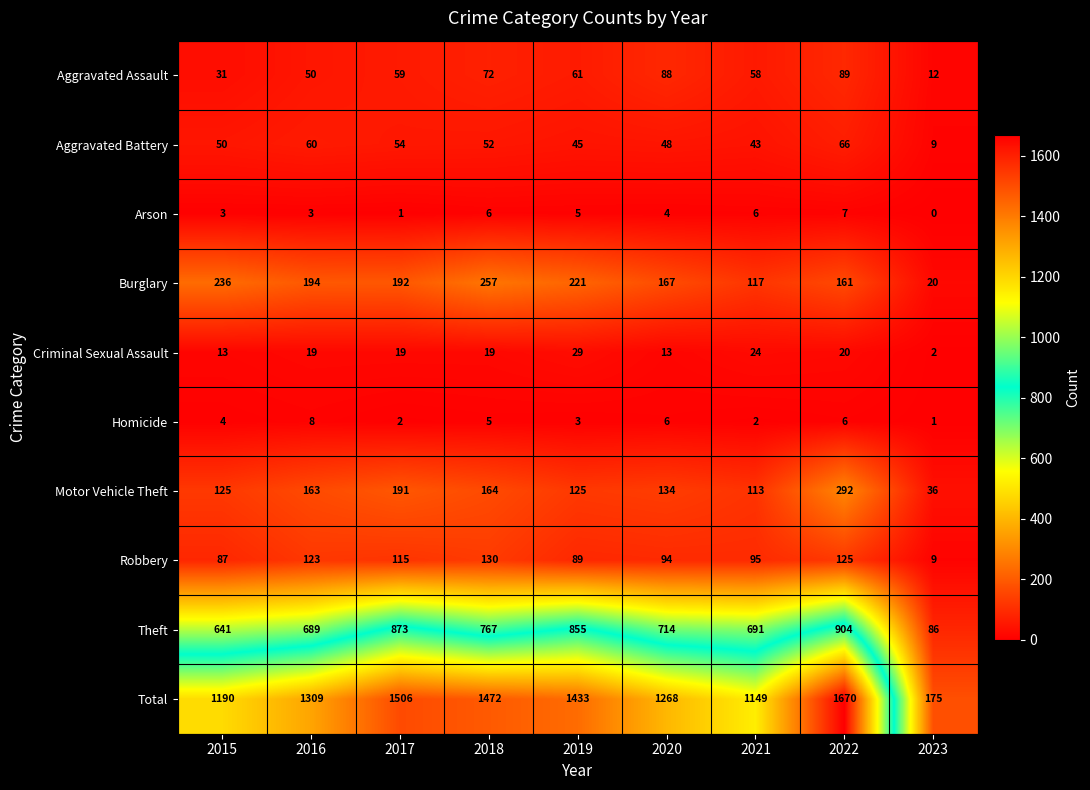

At which label is Motor Vehicle Theft closest to 164?

2018